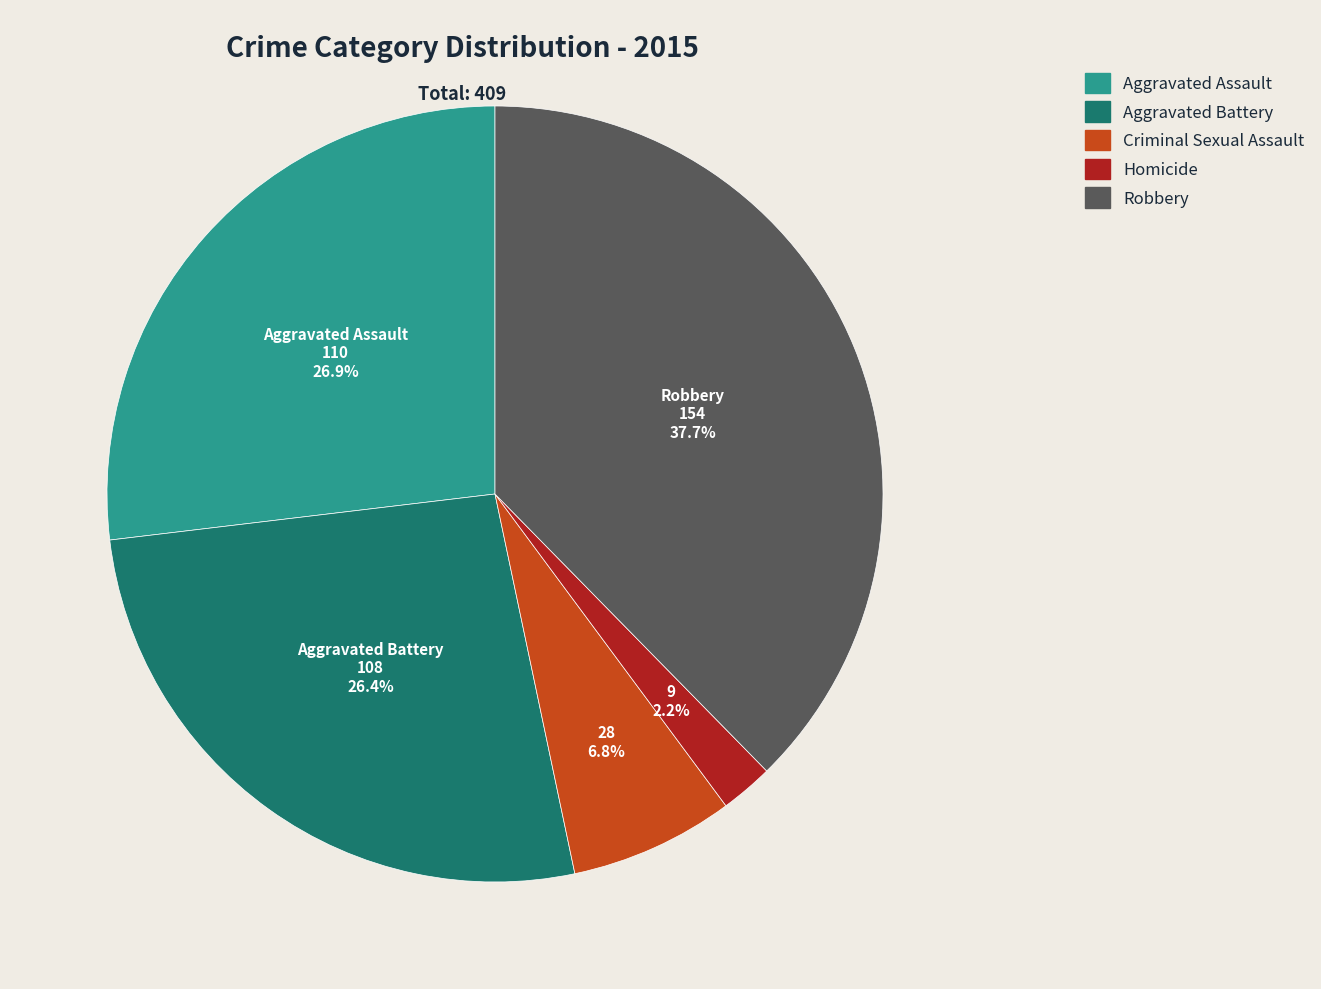

Between Homicide and Aggravated Assault, which is larger?

Aggravated Assault